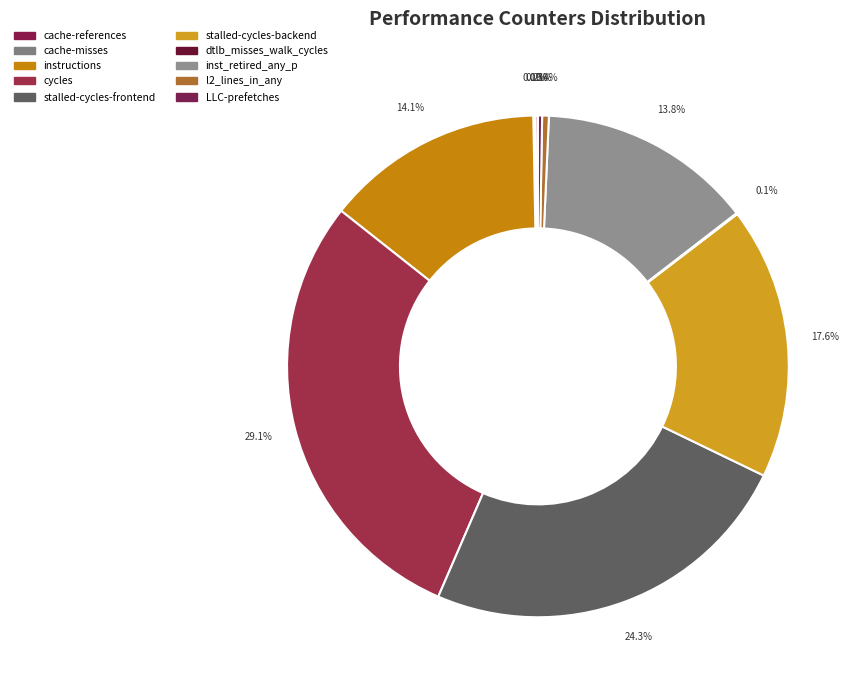

What is the change in value from instructions to inst_retired_any_p?

-373766610